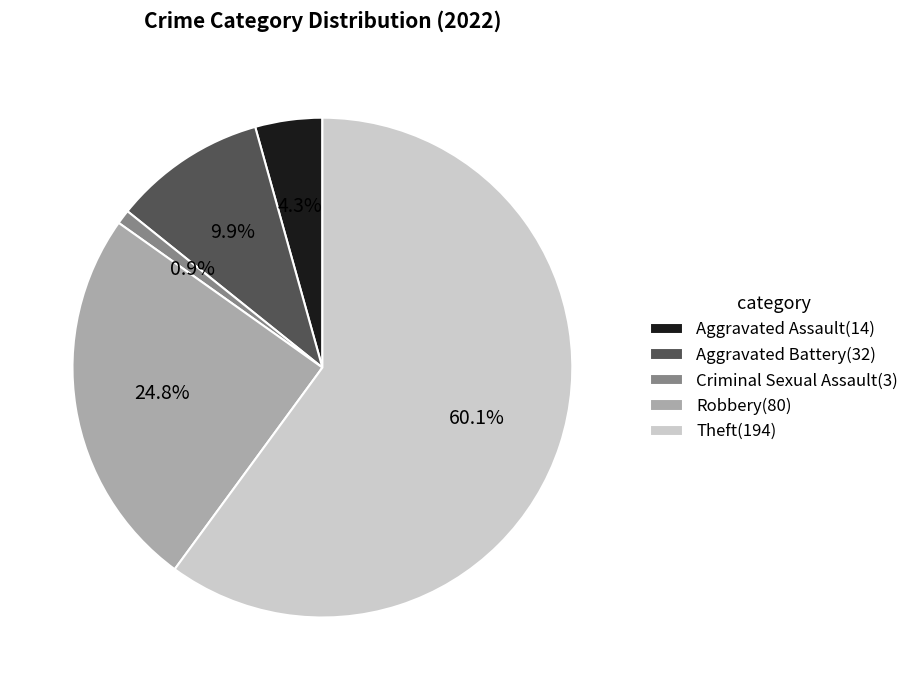

Which category has the smallest portion of the pie?

Criminal Sexual Assault